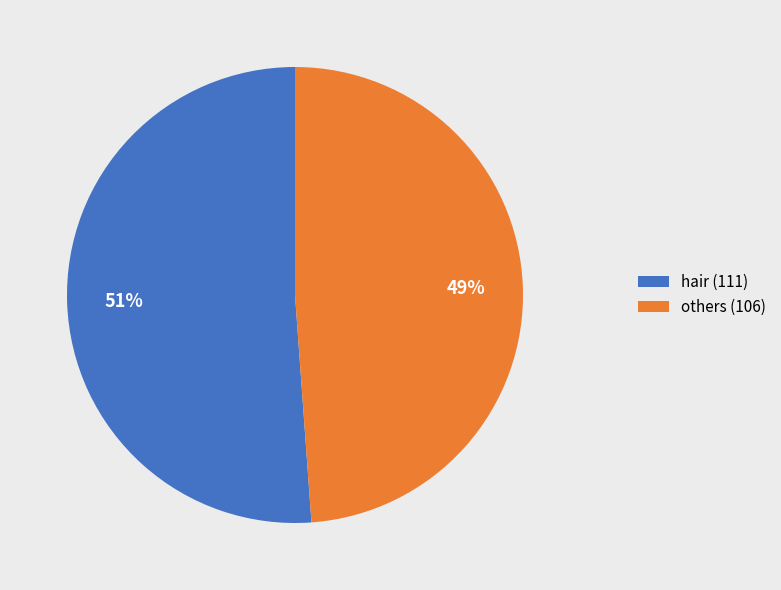

Does hair (111) account for over 50% of the chart?

Yes